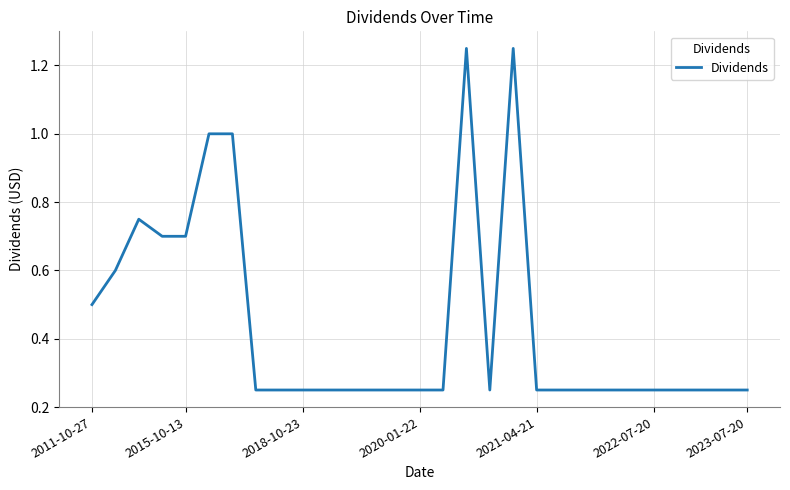

The chart shows a value of 0.4 at 2020-01-22. True or false?

False